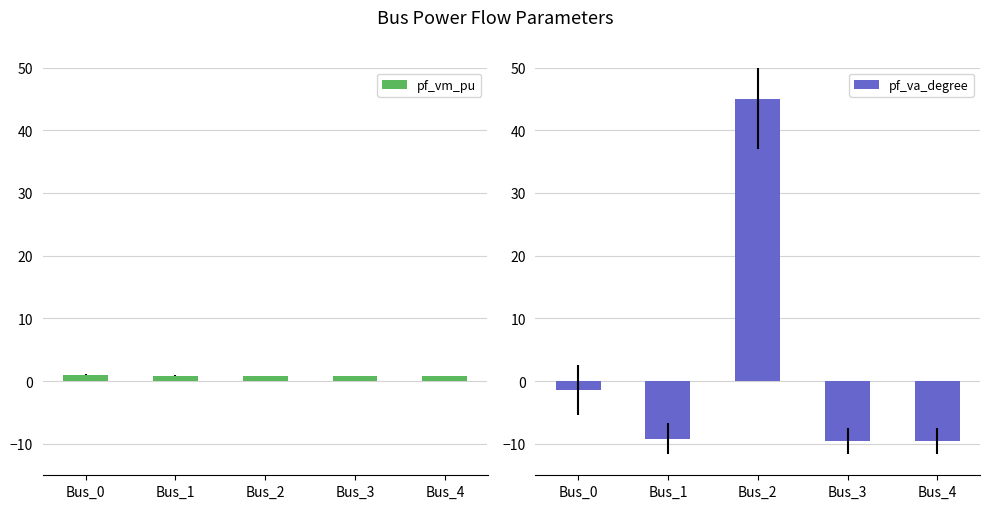

Which label corresponds to the smallest value in the chart?

Bus_3